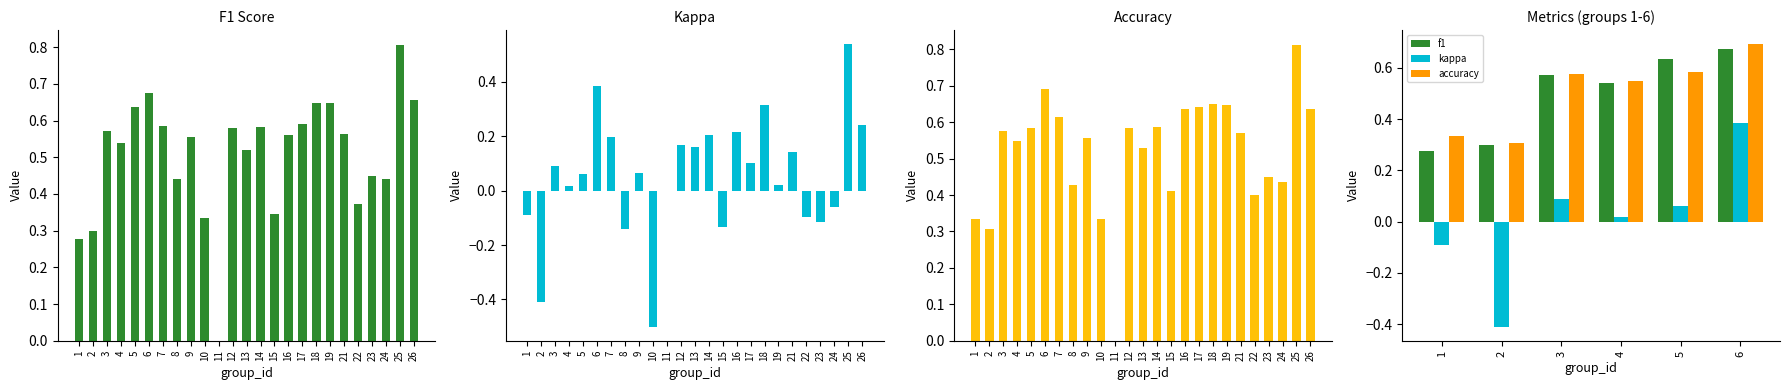

Reading left to right, transcribe all the data shown in this chart.

f1: 0.3	0.3	0.6	0.5	0.6	0.7
kappa: -0.1	-0.4	0.1	0.0	0.1	0.4
accuracy: 0.3	0.3	0.6	0.5	0.6	0.7